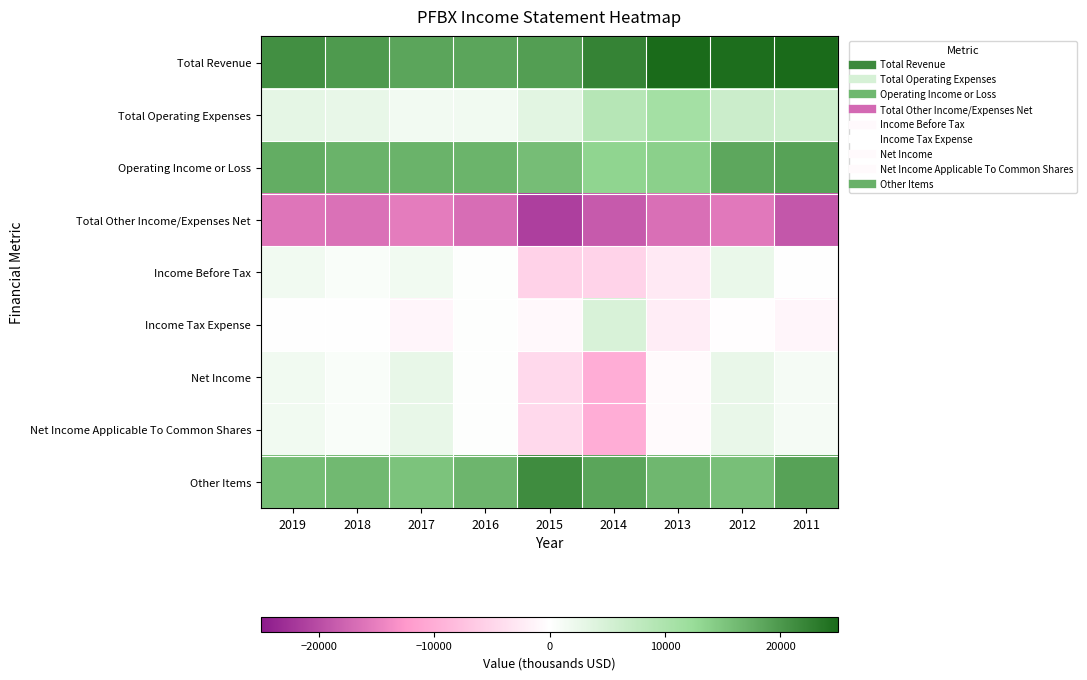

What is the total value across all series at 2019?

46900